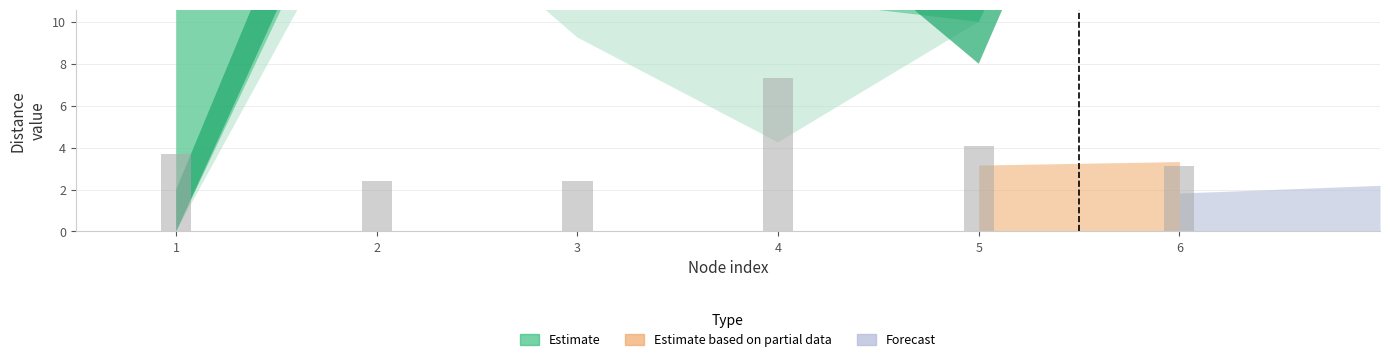

Read the value at 5.

4.1